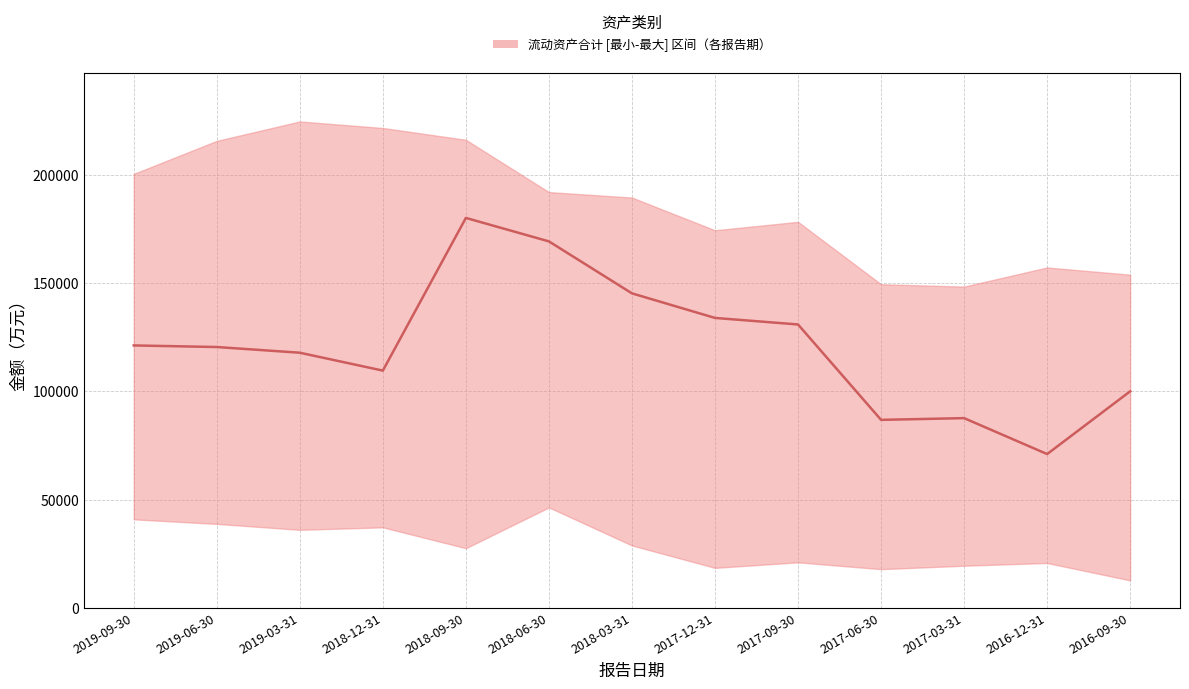

True or false: lower has a value of 6773 at 2017-12-31.

False